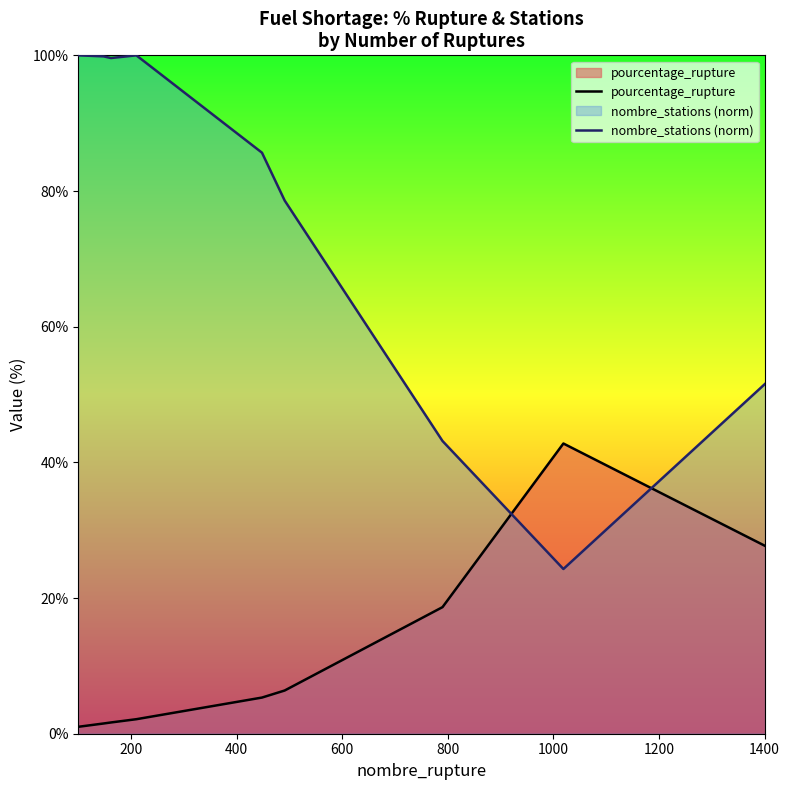

How many interior local peaks does the nombre_stations (norm) series have?

1